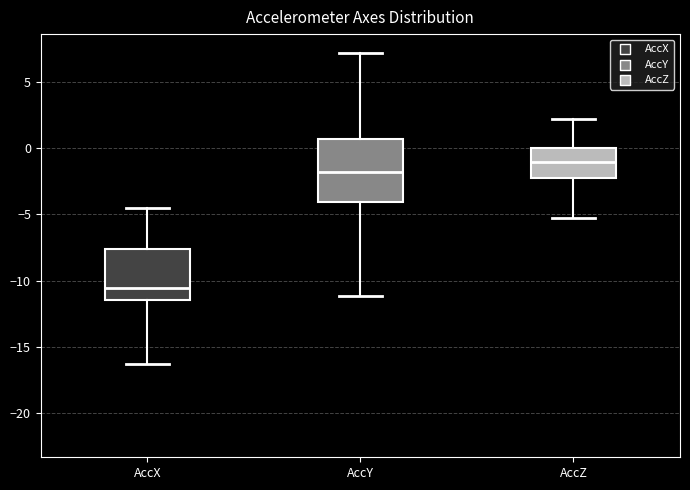

Where does the median line of the box for AccX sit on the y-axis? The values are not printed on the chart, so give them approximately, as read against the axis.

-10.5